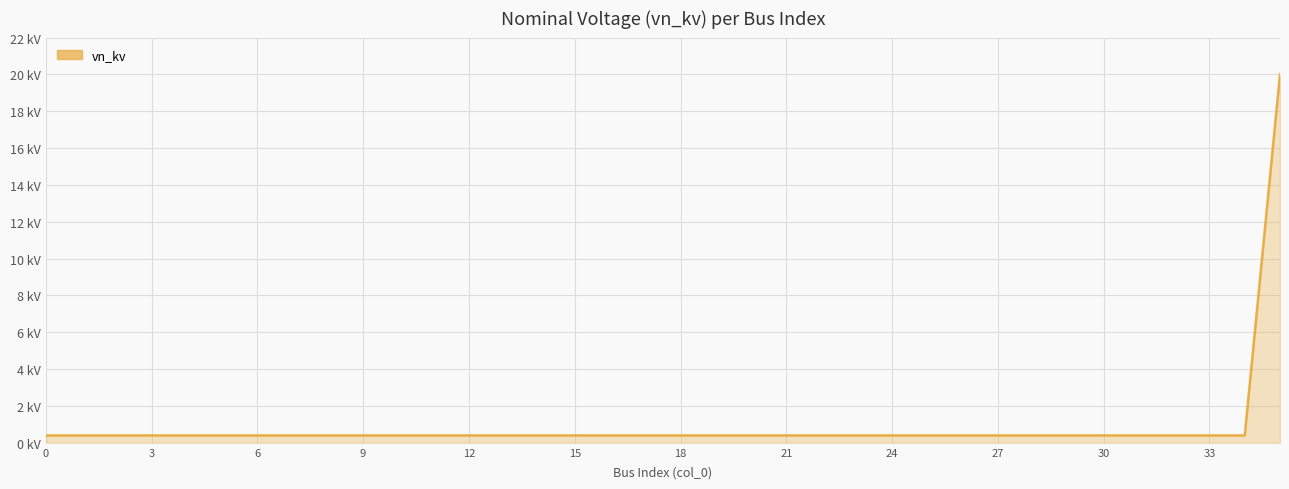

True or false: there are more than 1 points higher than both neighbors.

False